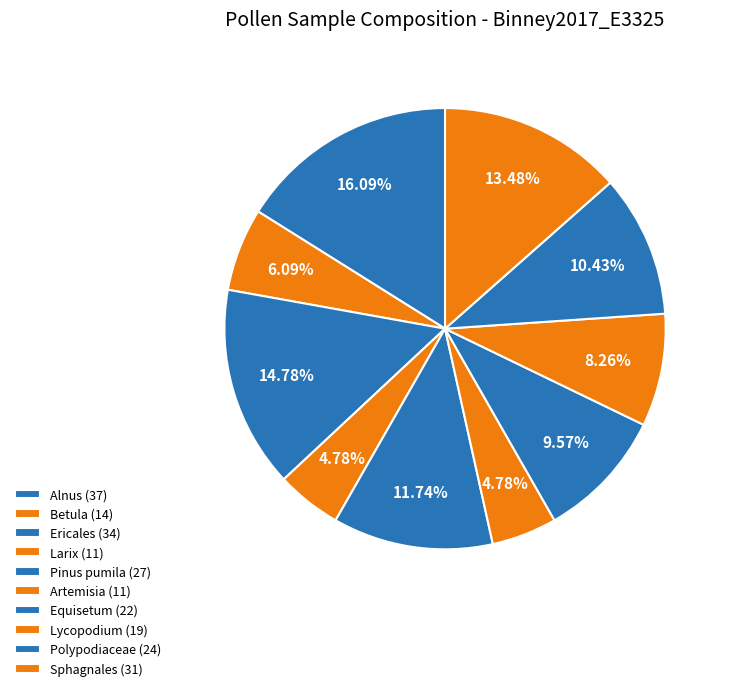

What percentage is the Lycopodium slice, to the nearest percent?

8%